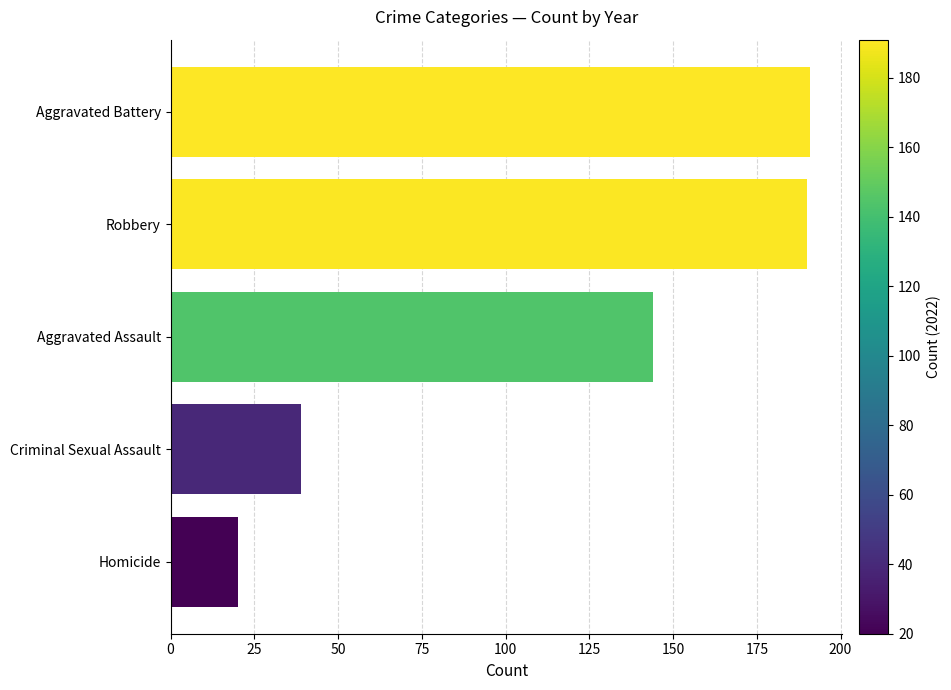

Where is the data nearest to the value 105?

Aggravated Assault